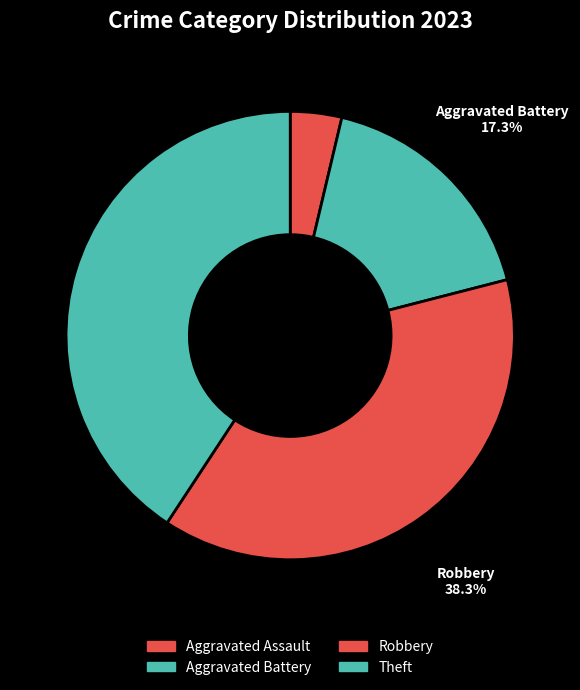

Which has a higher value, Theft or Robbery?

Theft